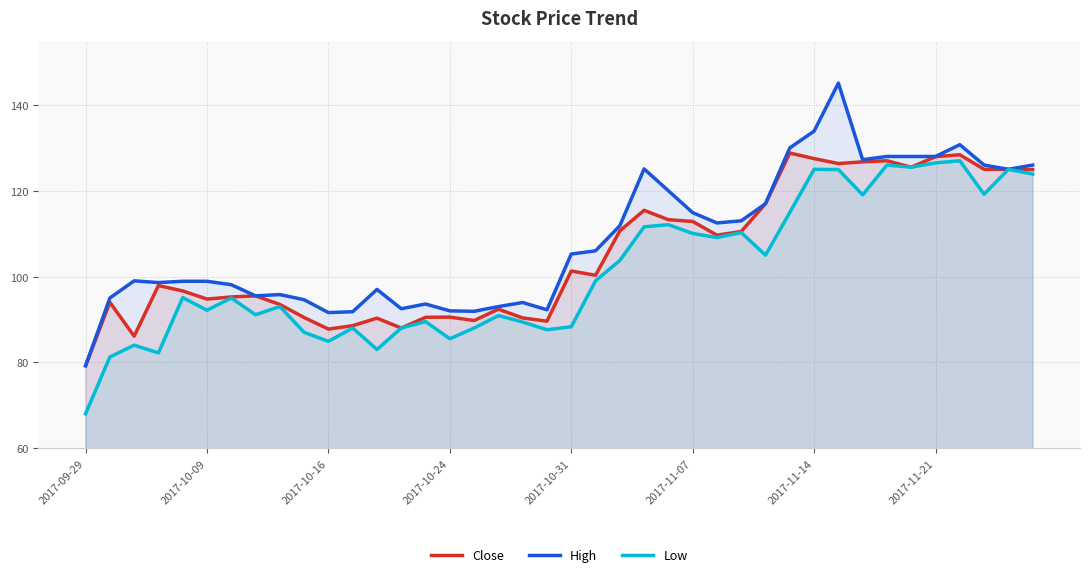

What value does the Low series have at 16?

88.0